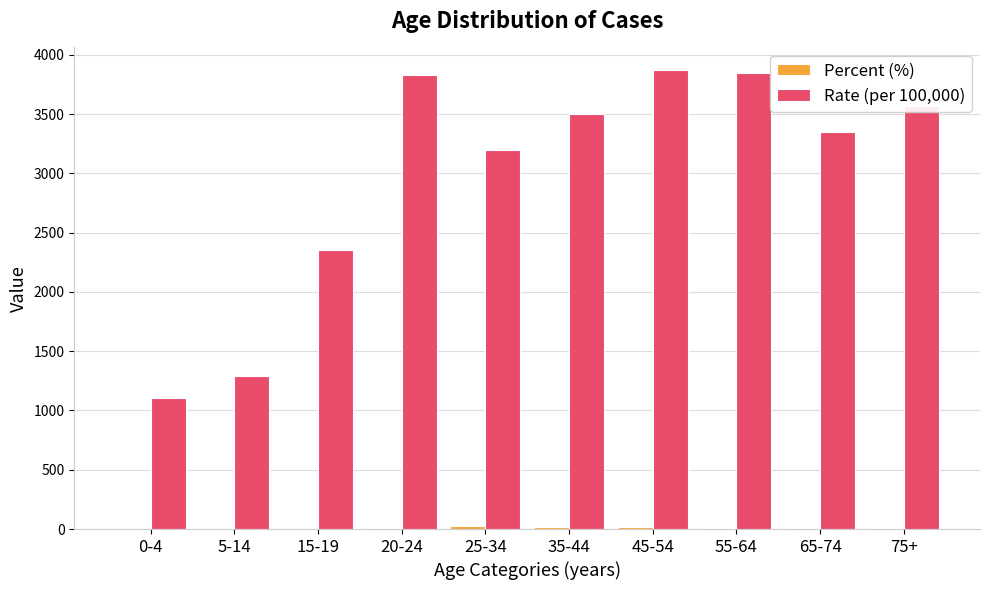

Which series has the largest total across all categories?

Rate (per 100,000)